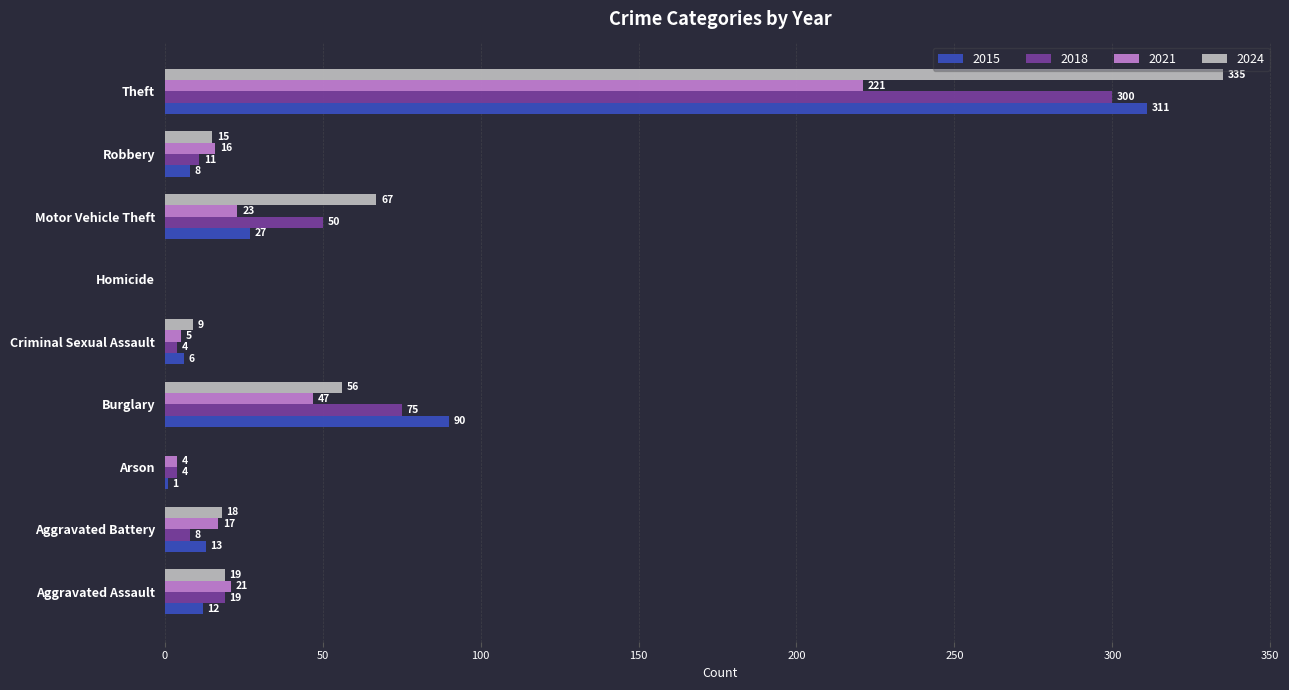

Between Aggravated Battery and Motor Vehicle Theft, which series saw the biggest shift?

2024